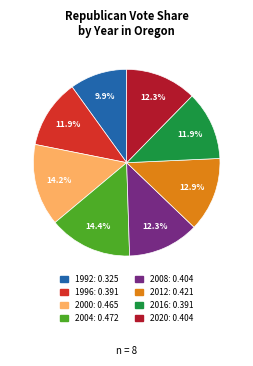

Is it true that 2000 is 14% of the pie?

True